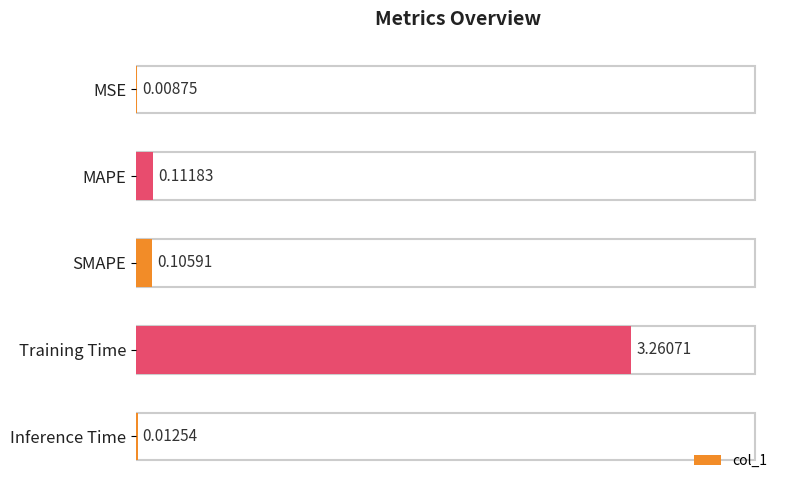

How many categories are shown in the chart?

5